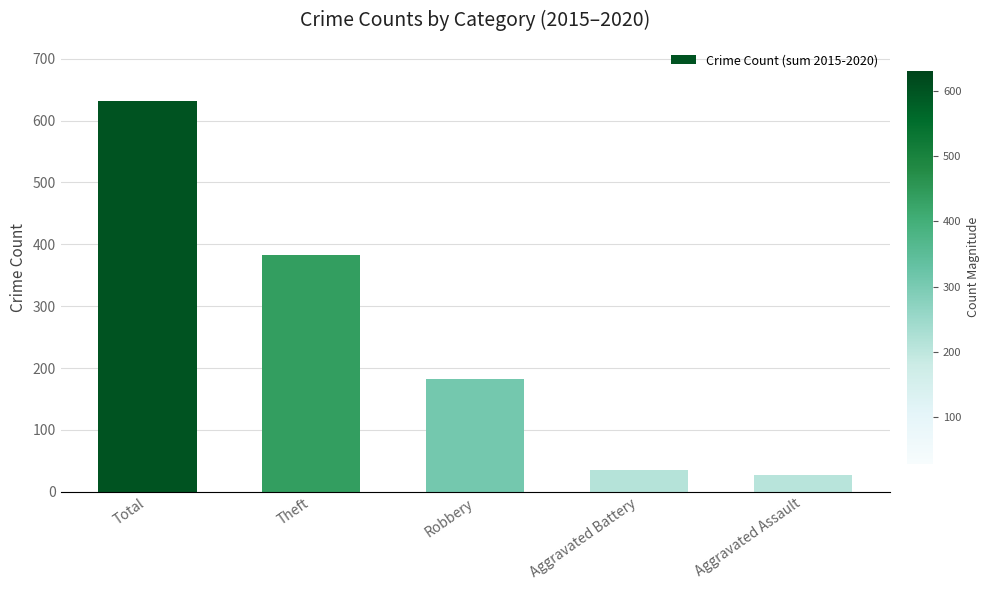

What is the label of the 5th bar from the left?

Aggravated Assault